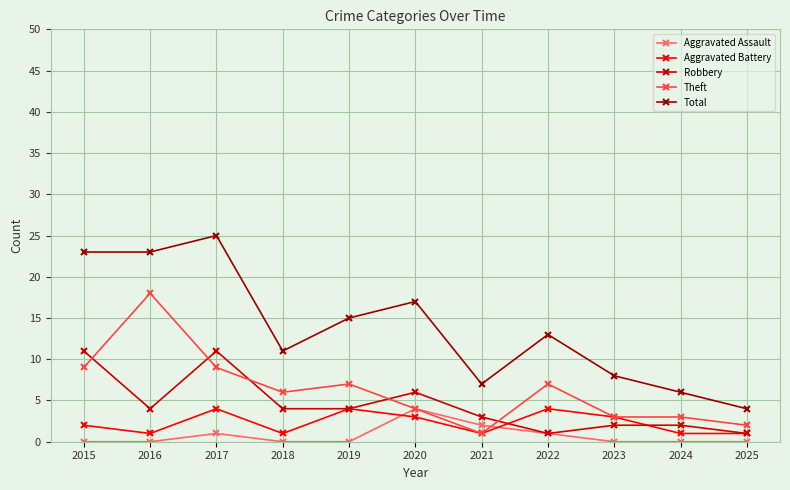

What is the average value of the Total series?

14